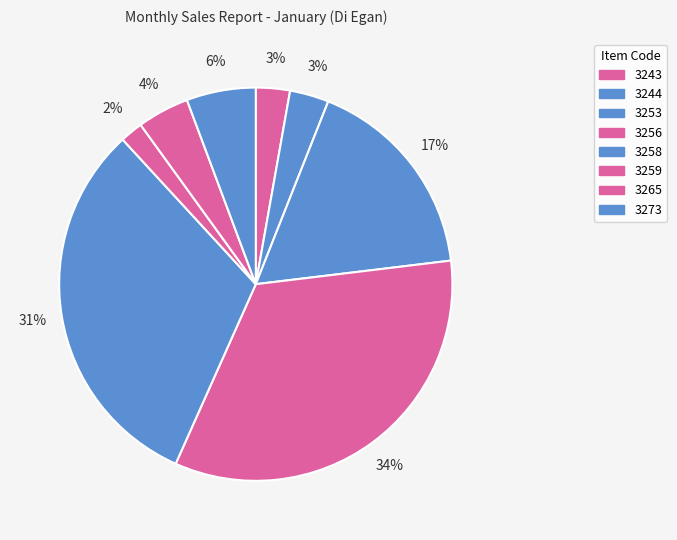

To the nearest percent, what percentage of the pie is 3243?

3%